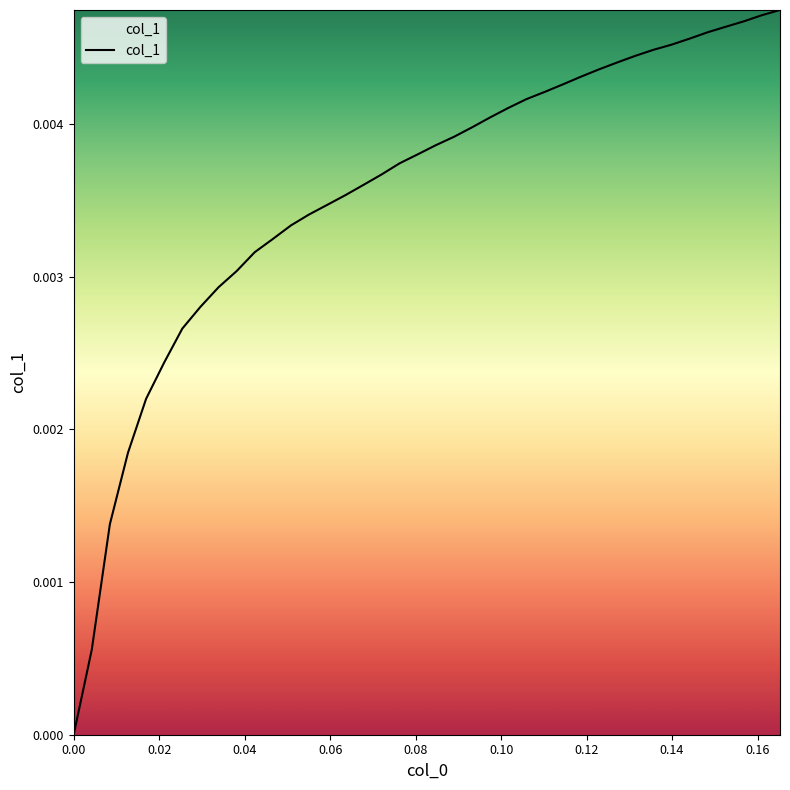

Does the chart display data point markers on the line(s)?

No